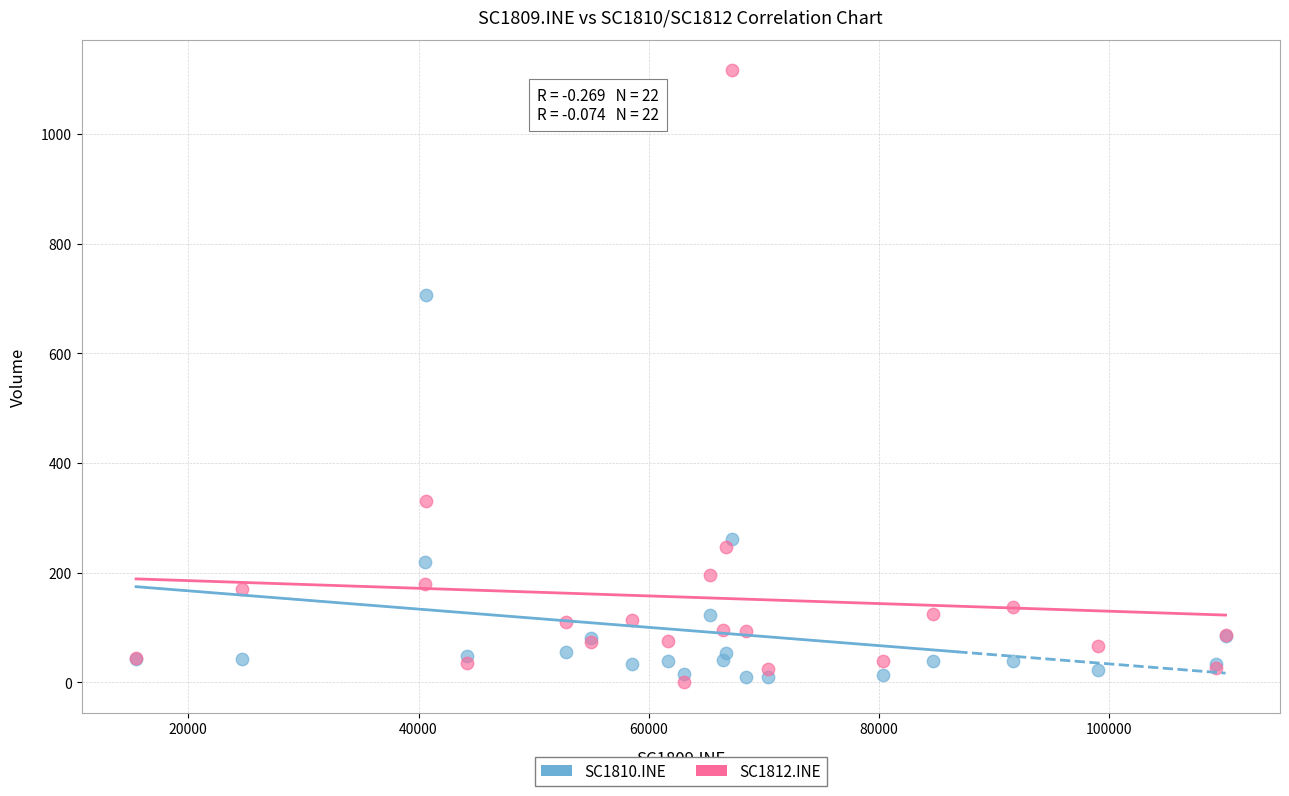

Which series has the largest Y range (max minus min)?

SC1812.INE